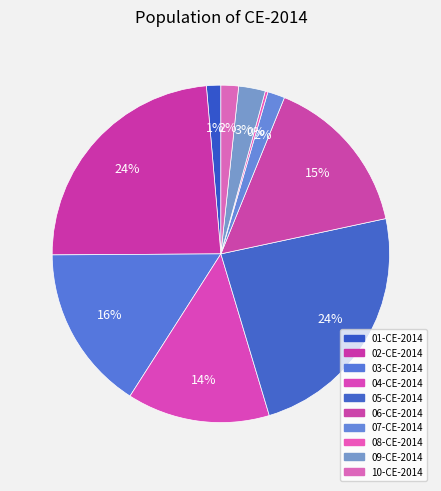

Does 01-CE-2014 represent more than half of the total?

No